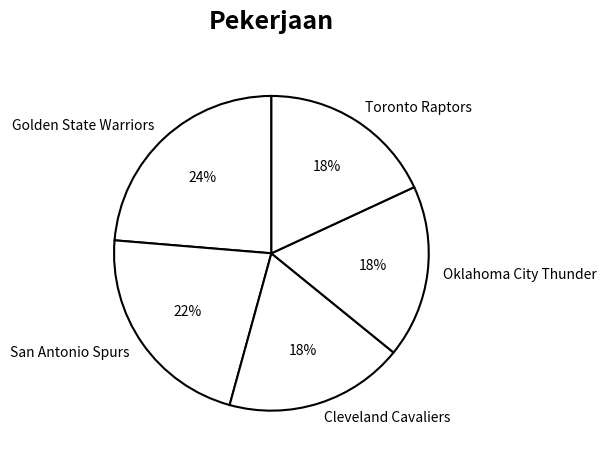

Count the number of slices in the pie.

5